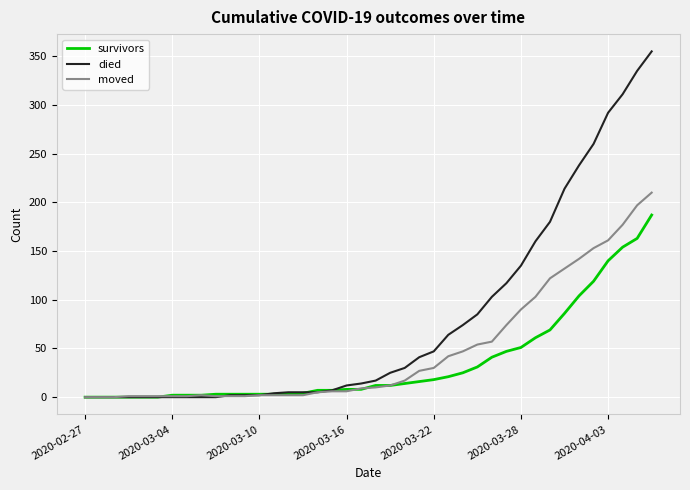

Which series has the largest range (max minus min)?

died